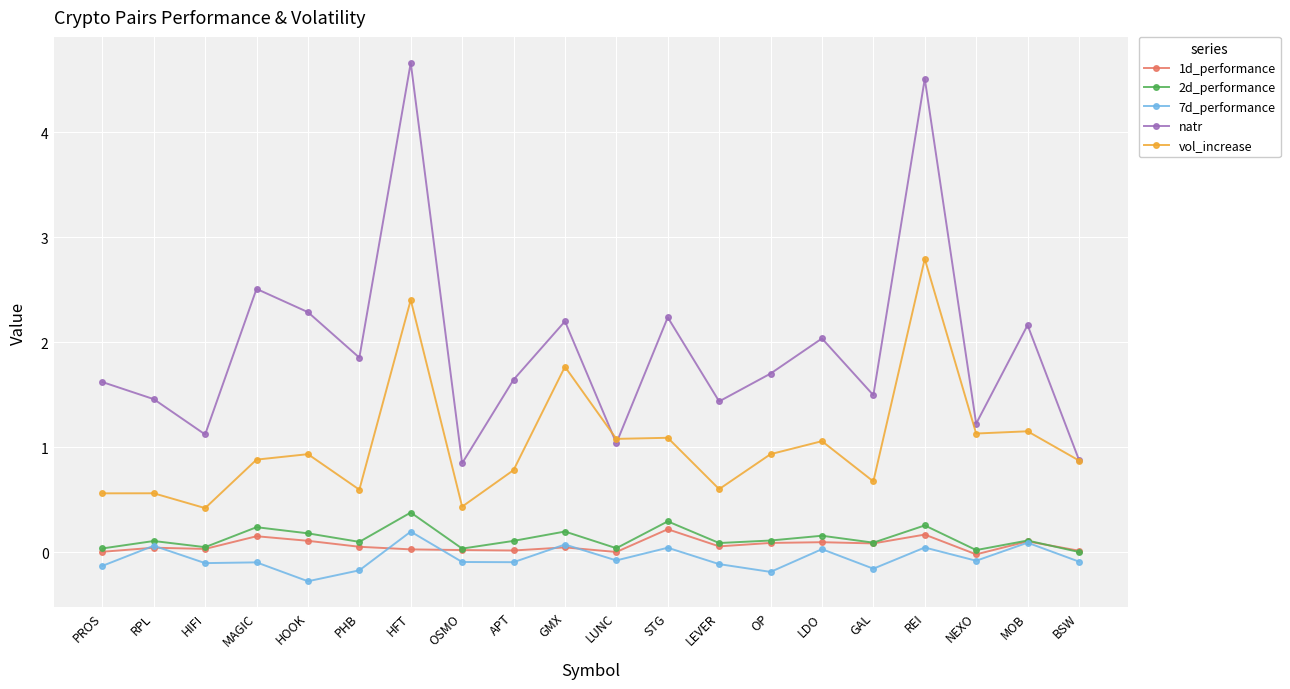

Which series has the widest spread of values?

natr